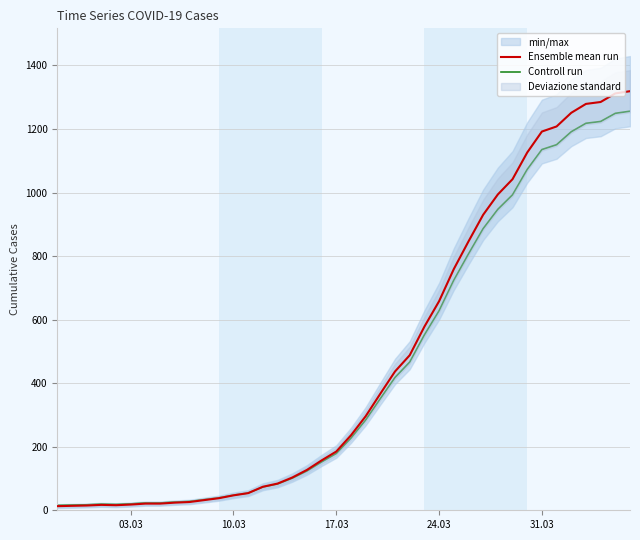

Count the number of categories in the chart.

40